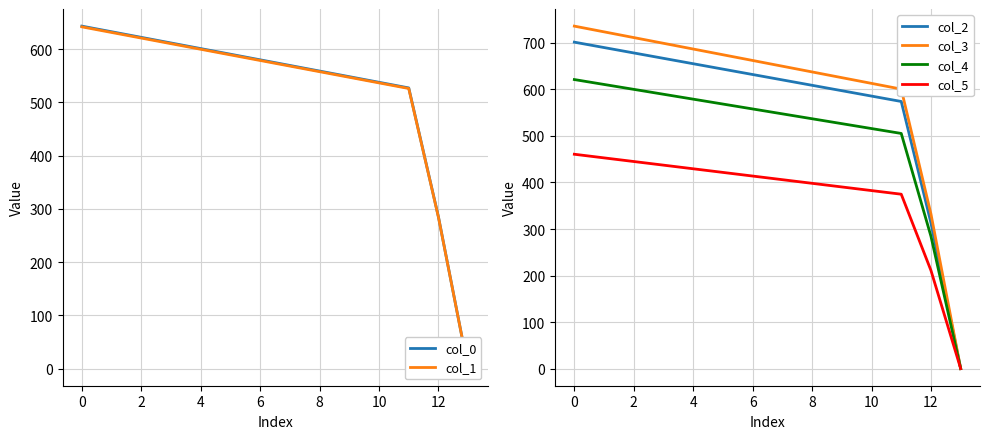

What is the maximum value for col_2?

701.5